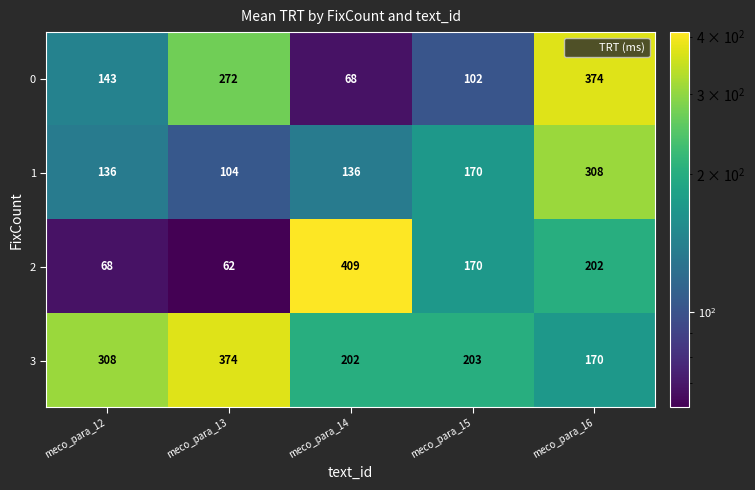

What is the maximum value shown in the chart?

409